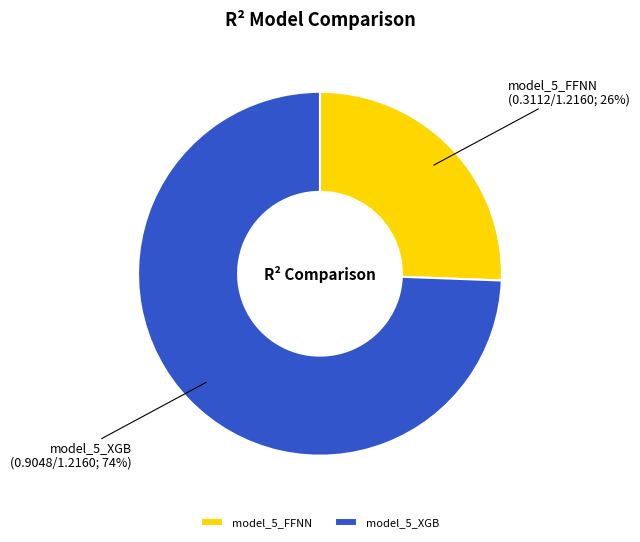

To the nearest percent, what is the combined percentage of model_5_XGB and model_5_FFNN?

100%